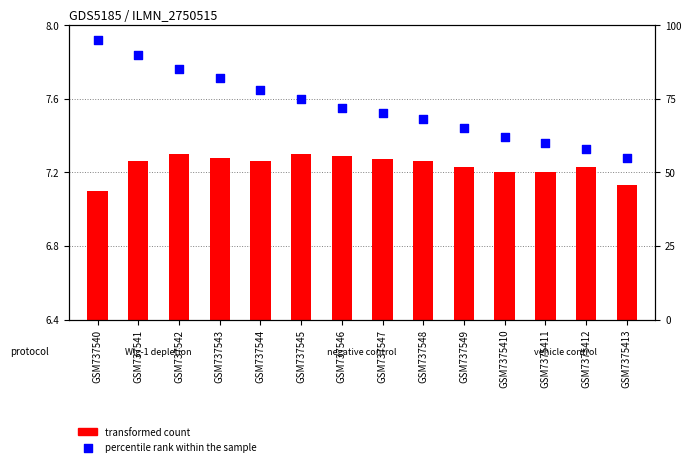

Is the value of percentile rank within the sample at GSM737541 greater than the value of transformed count at GSM7375411?

Yes